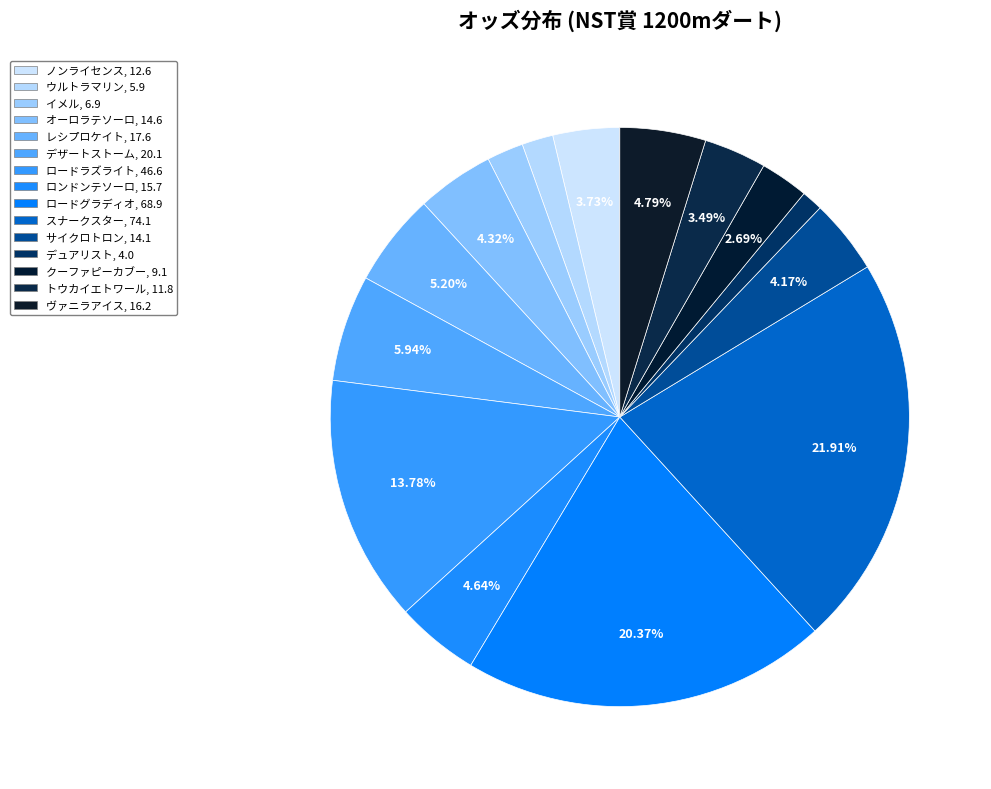

How many segments does this pie chart have?

15